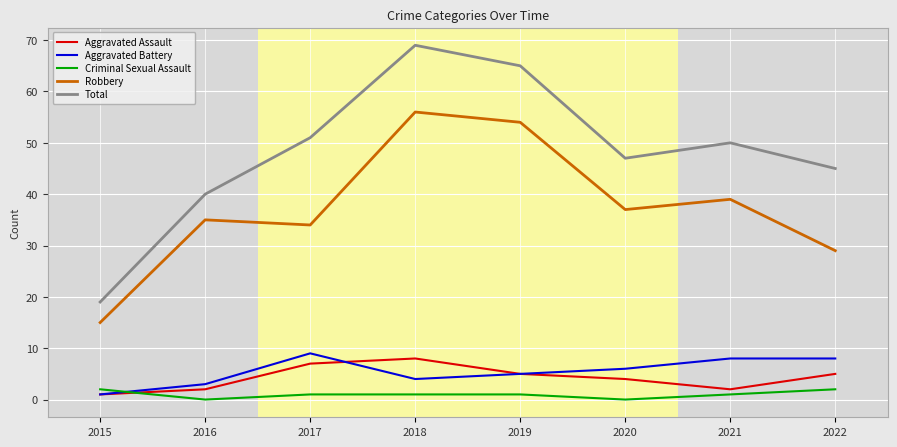

What is the maximum value for Aggravated Battery?

9